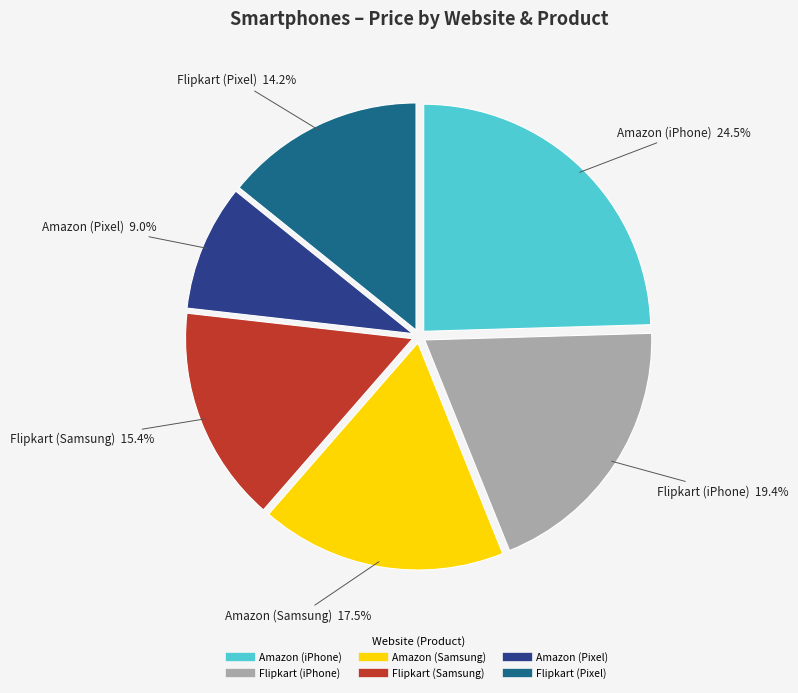

Do Amazon (iPhone) and Amazon (Samsung) together represent more than half of the pie?

No